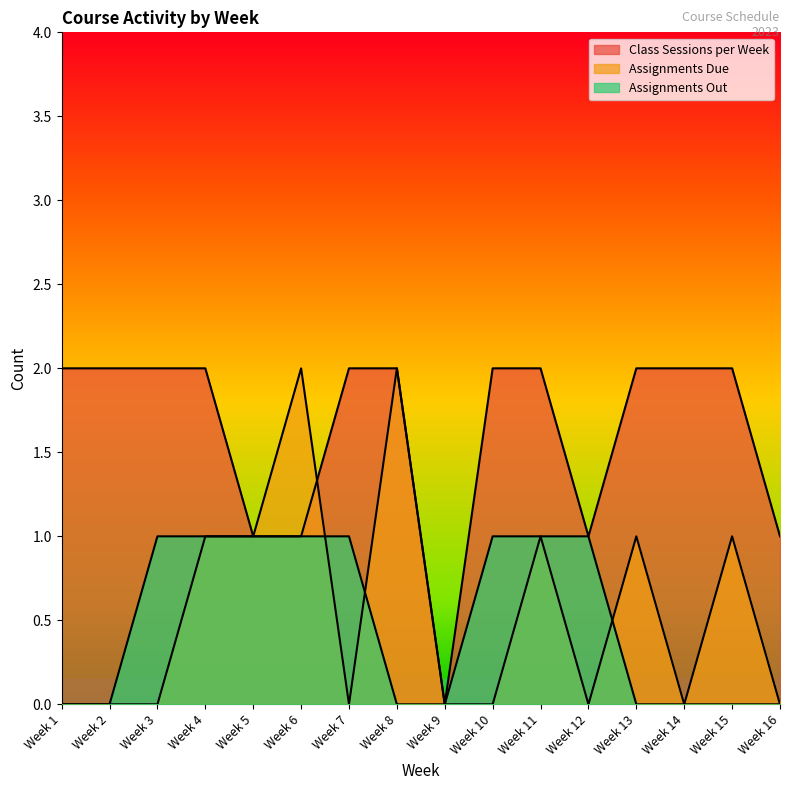

Does the chart display data point markers on the line(s)?

No